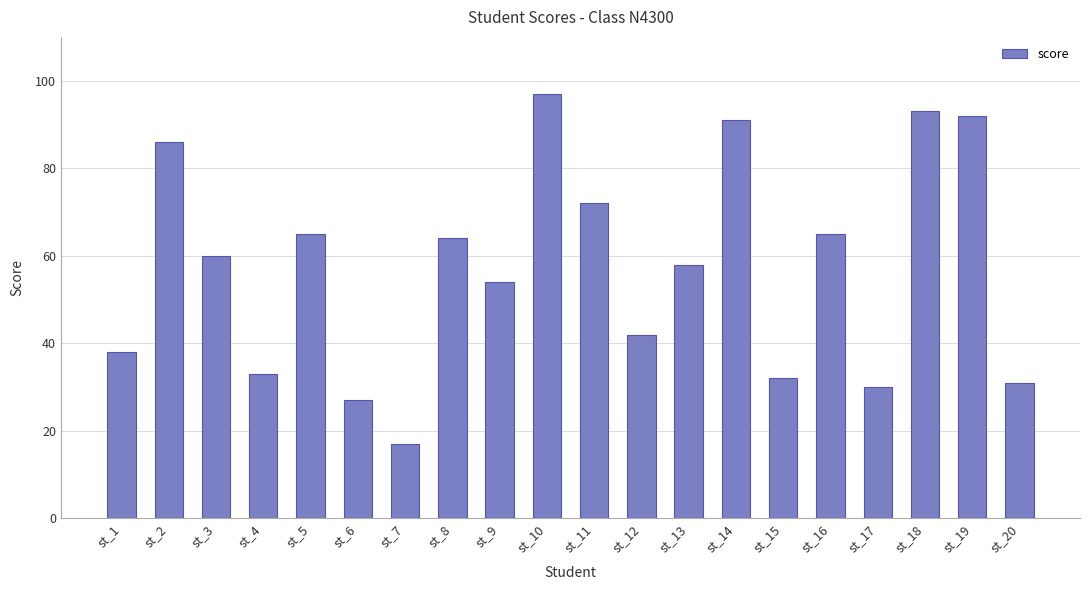

What value does the data have at st_6, to the nearest 5?

25